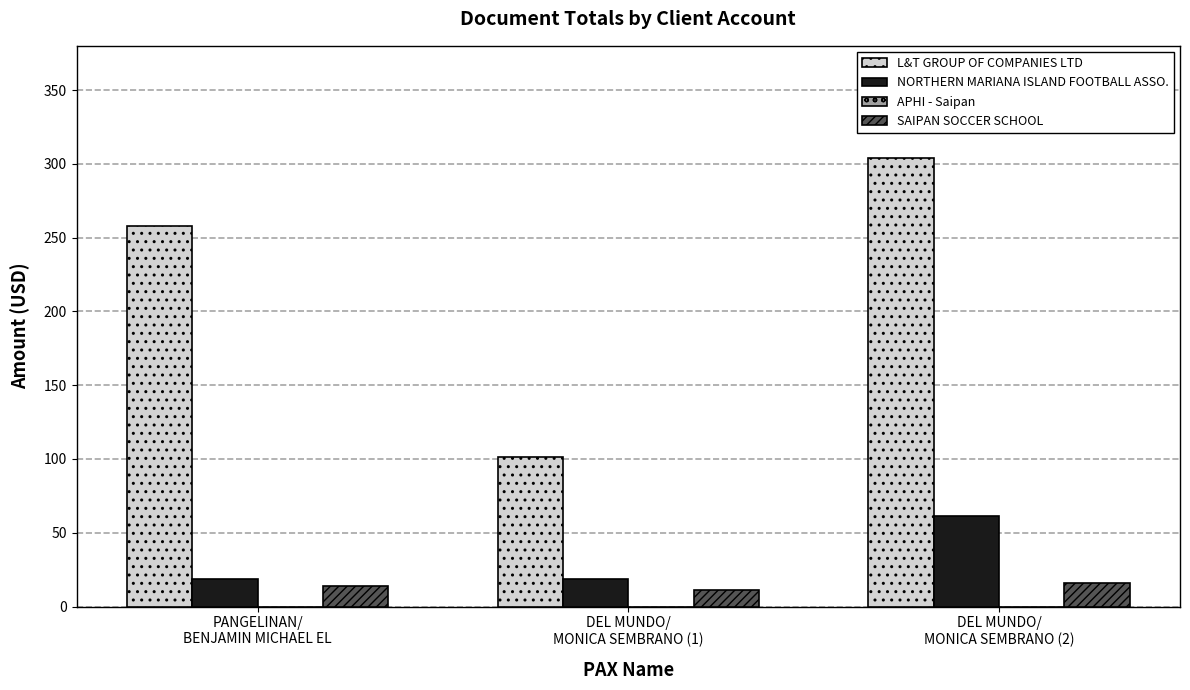

Reading right to left, what are all the values shown in this chart?

L&T GROUP OF COMPANIES LTD: 304.0	101.0	258.0
NORTHERN MARIANA ISLAND FOOTBALL ASSO.: 61.1	18.4	18.4
SAIPAN SOCCER SCHOOL: 16.0	11.5	13.6